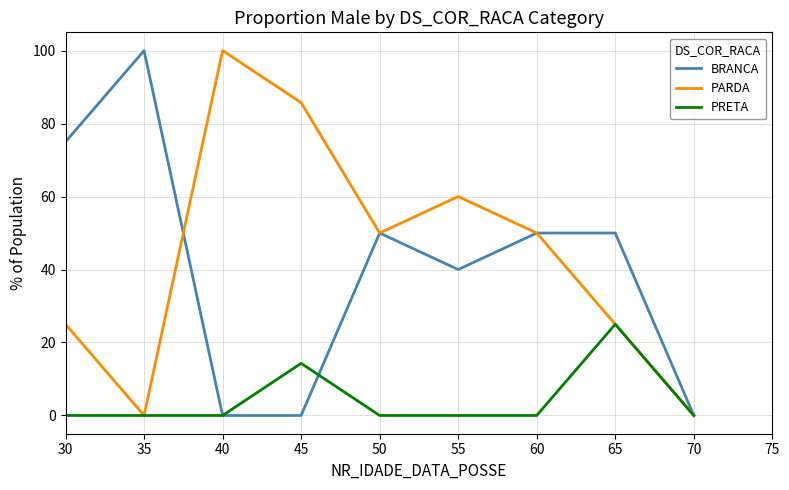

Reading left to right, what are all the values shown in this chart?

BRANCA: 75.0	100.0	0.0	0.0	50.0	40.0	50.0	50.0	0.0
PARDA: 25.0	0.0	100.0	85.7	50.0	60.0	50.0	25.0	0.0
PRETA: 0.0	0.0	0.0	14.3	0.0	0.0	0.0	25.0	0.0